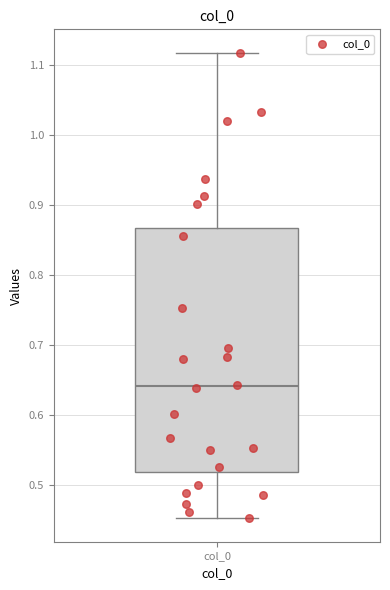

Transcribe this box plot: give where the median line is, the range the box spans, and where the two whiskers end, as read against the y-axis. The values are not printed on the chart, so give them approximately, as read against the axis.

median 0.64, box 0.52 to 0.87, whiskers 0.45 to 1.12